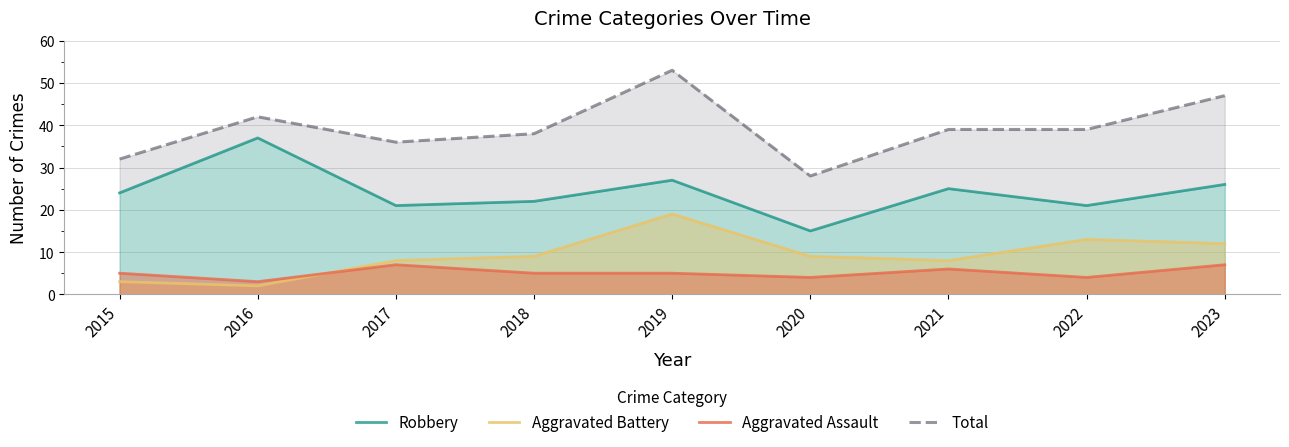

At which label is Robbery closest to 26?

2023